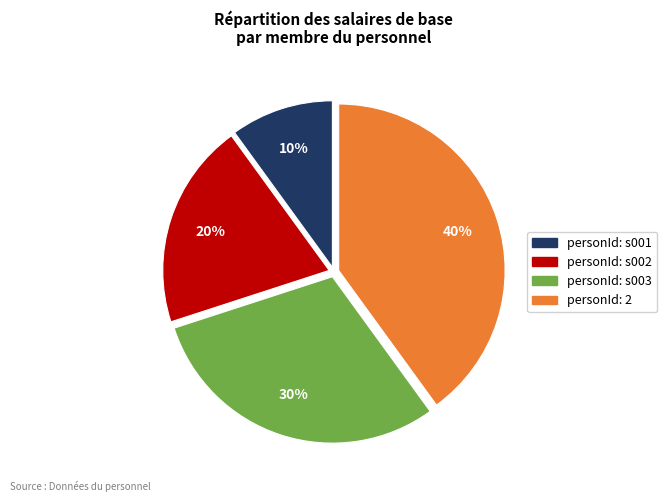

To the nearest percent, what is the average slice percentage?

25%